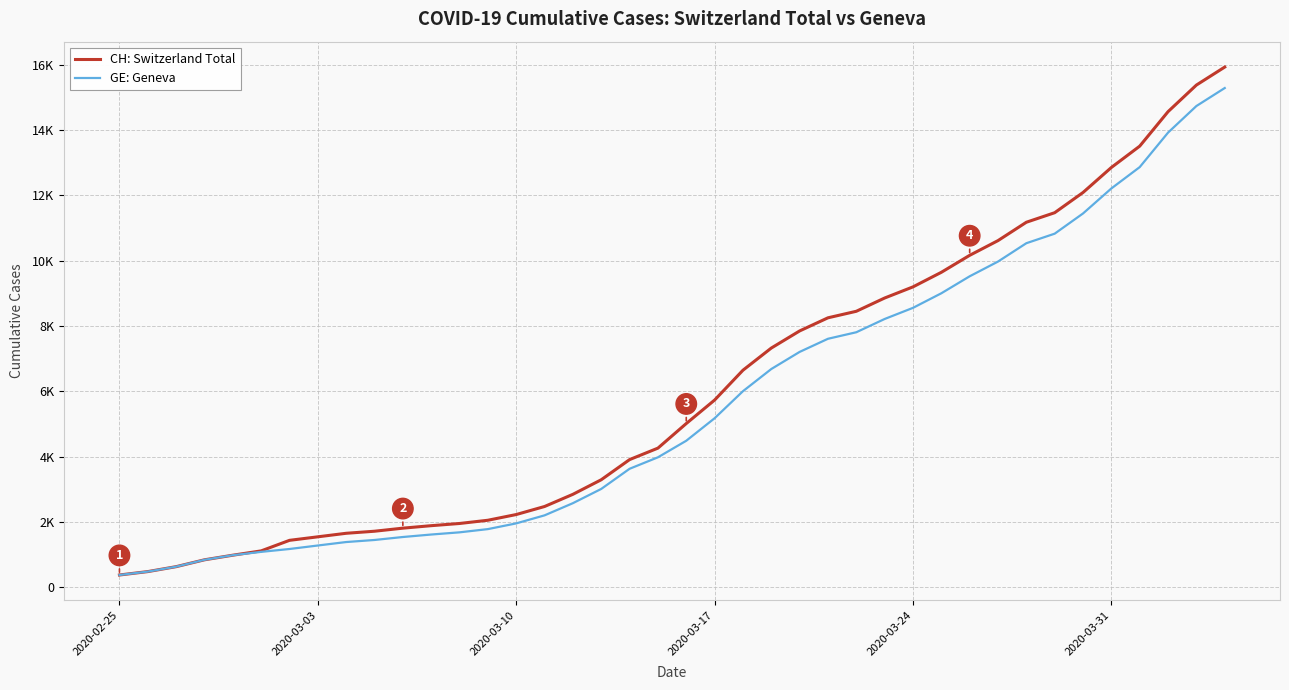

Is this an area chart (filled region under the line)?

No